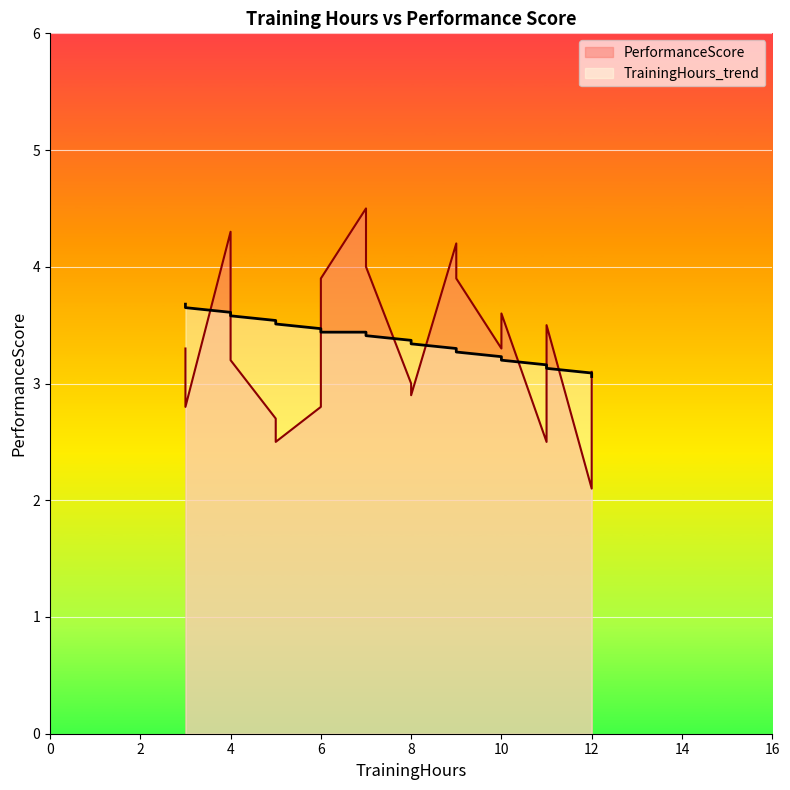

At which category is the sum across all series the highest?

7